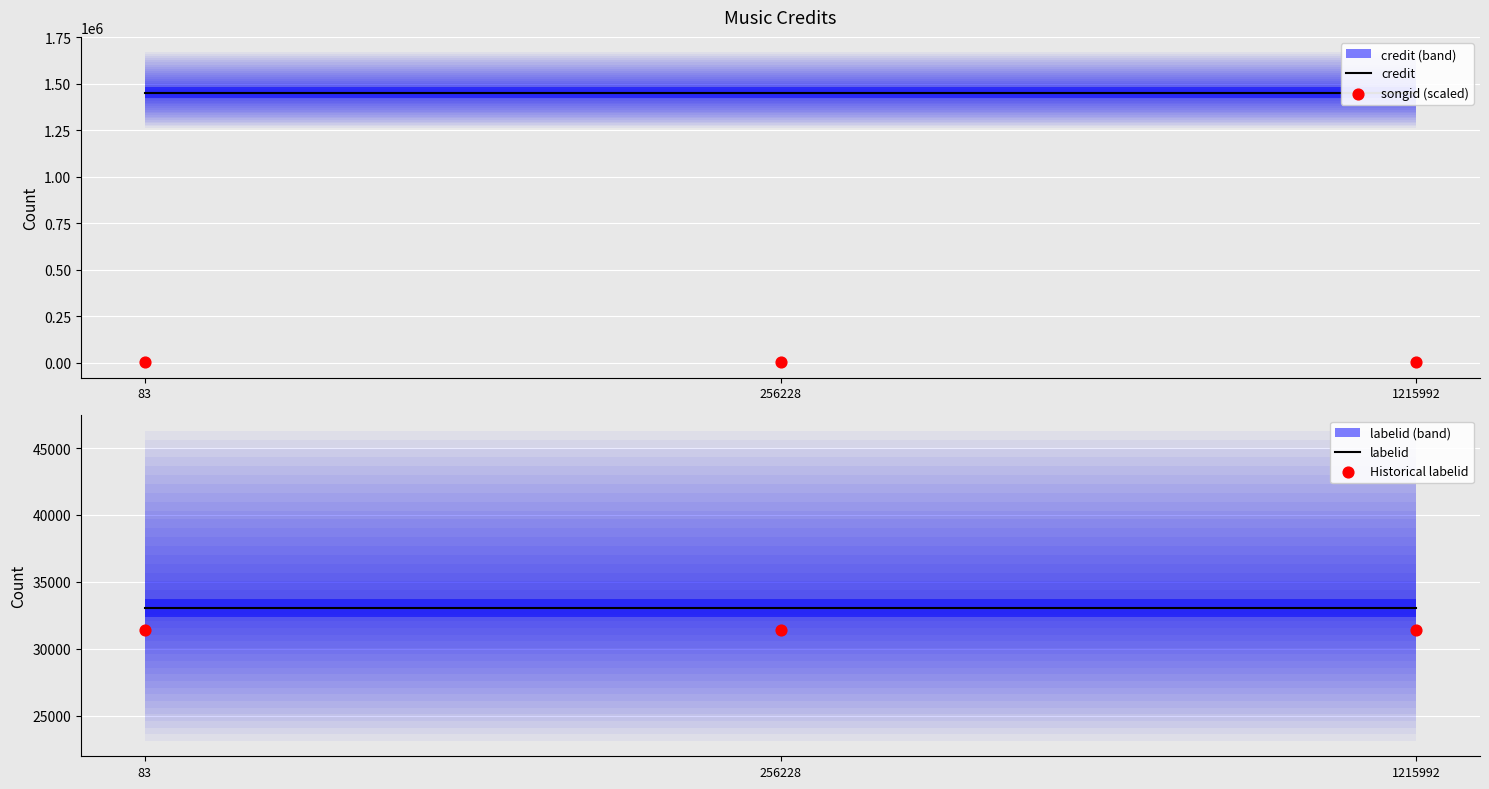

Which series reaches the maximum Y coordinate?

credit